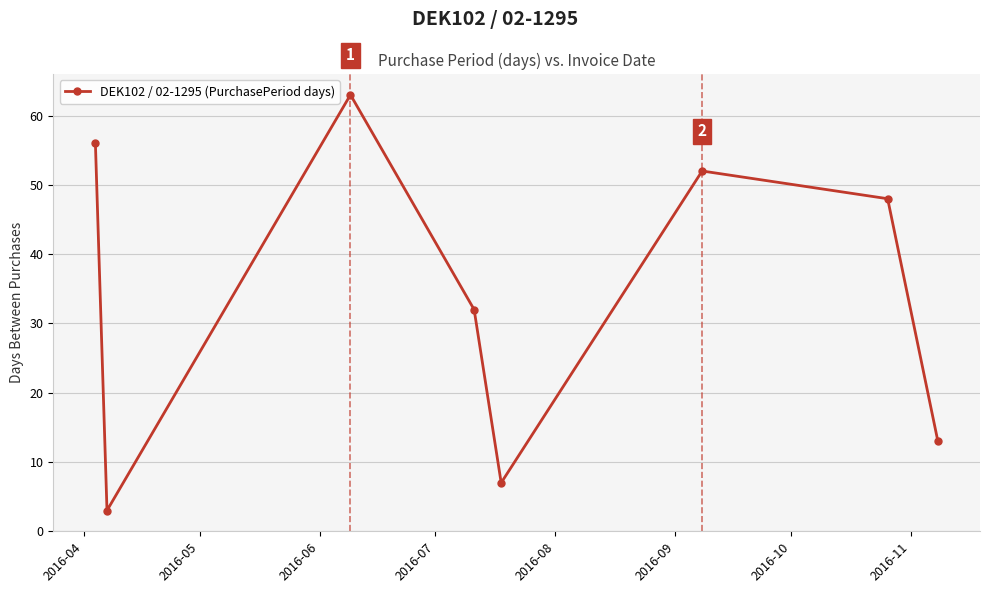

Does the chart display data point markers on the line(s)?

Yes